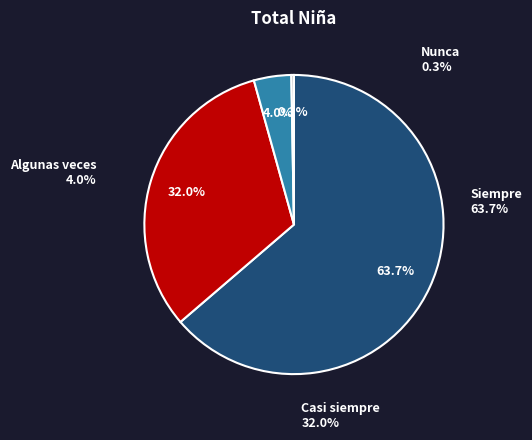

True or false: Siempre accounts for 64% of the total.

True